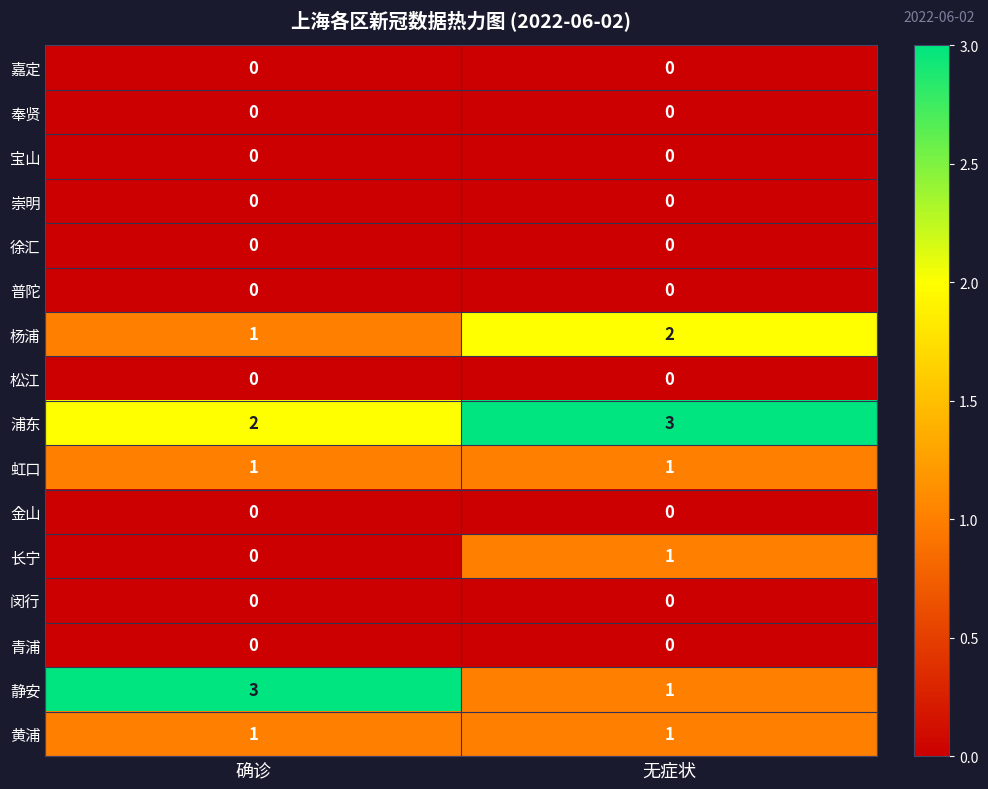

Which series has the largest range (max minus min)?

静安